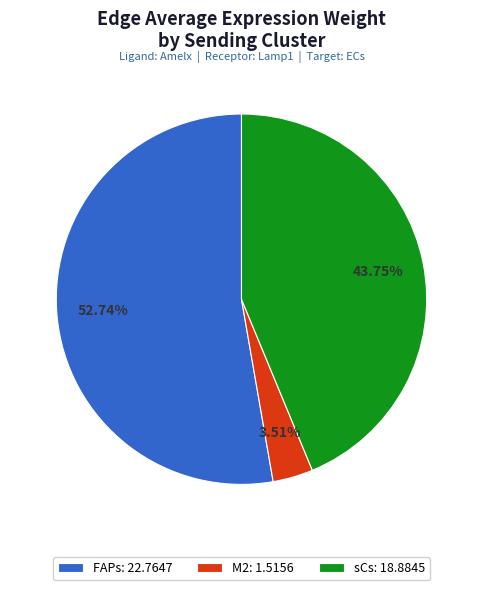

Rank the categories by value from highest to lowest.

FAPs, sCs, M2